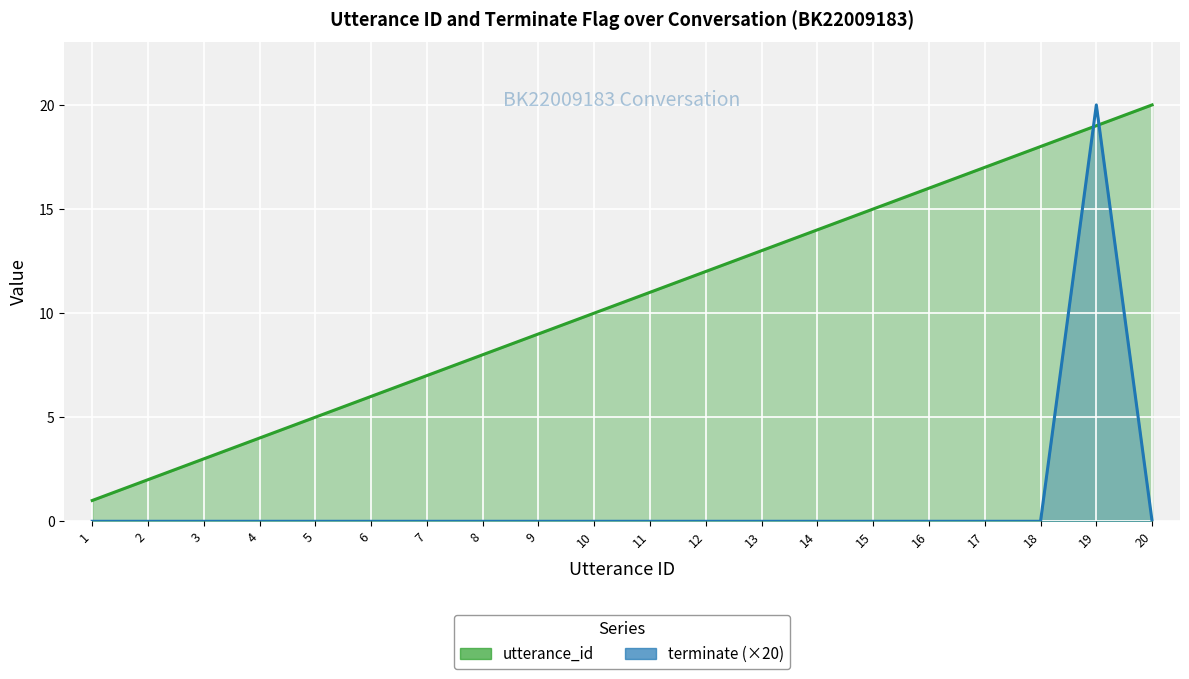

Rank the series by their maximum value, from highest to lowest.

utterance_id, terminate